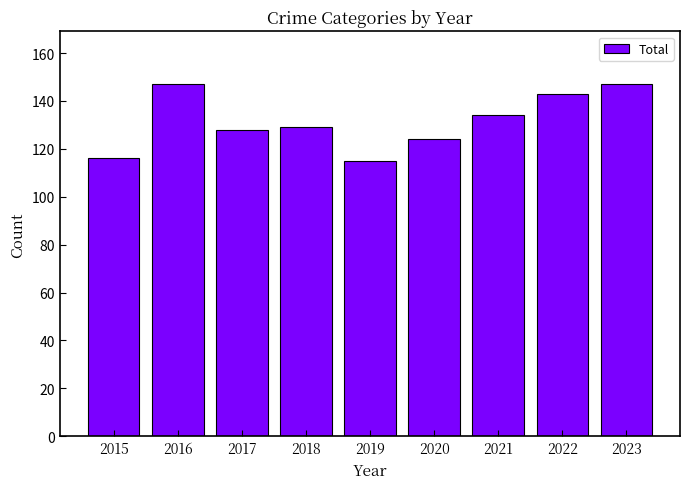

What is the value of the 1st bar from the left?

116